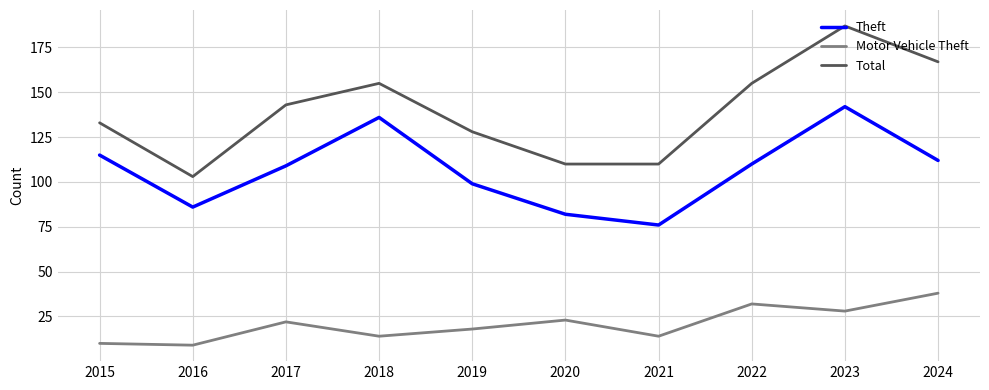

Reading right to left, transcribe all the data shown in this chart.

Theft: 2024=112	2023=142	2022=110	2021=76	2020=82	2019=99	2018=136	2017=109	2016=86	2015=115
Motor Vehicle Theft: 2024=38	2023=28	2022=32	2021=14	2020=23	2019=18	2018=14	2017=22	2016=9	2015=10
Total: 2024=167	2023=187	2022=155	2021=110	2020=110	2019=128	2018=155	2017=143	2016=103	2015=133